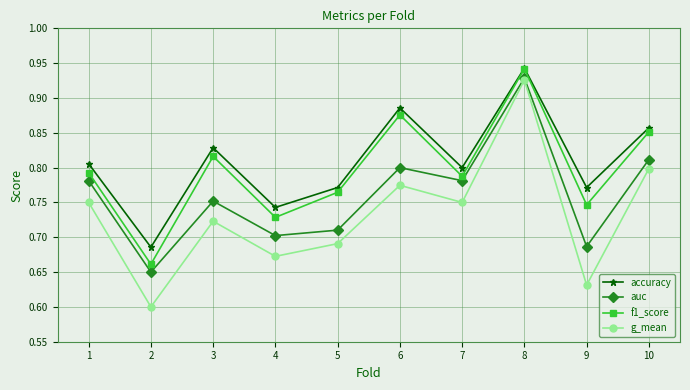

How many lines are shown in the chart?

4